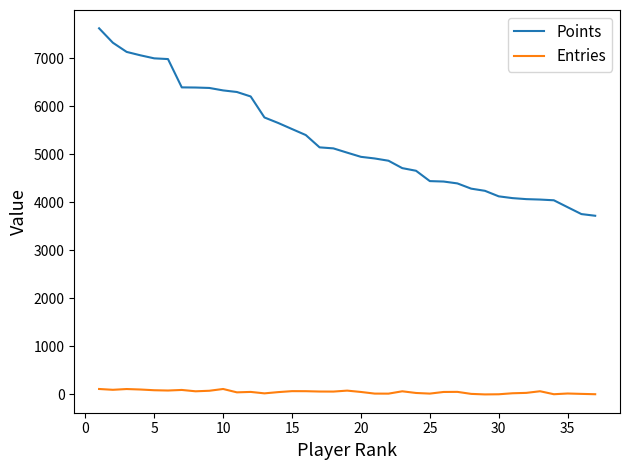

What is the maximum value shown in the chart?

7618